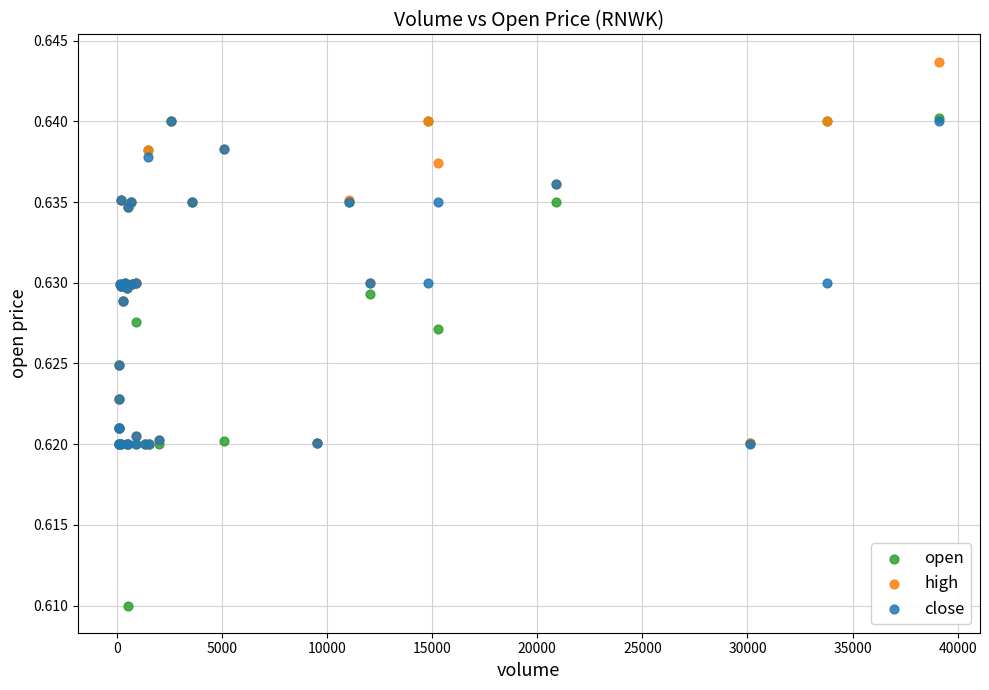

What are all the series names shown in the legend?

open, high, close